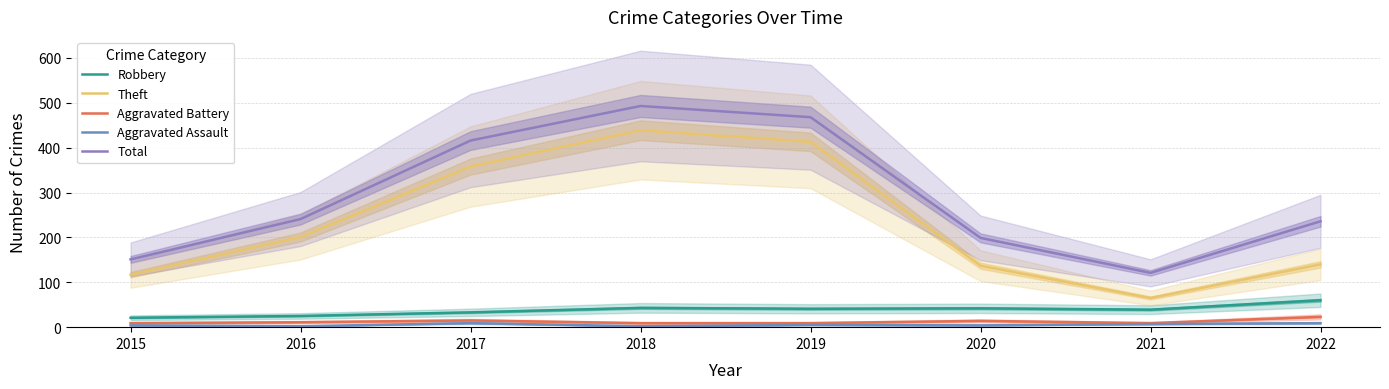

At 2015, list the series in order from smallest to largest.

Aggravated Assault, Aggravated Battery, Robbery, Theft, Total